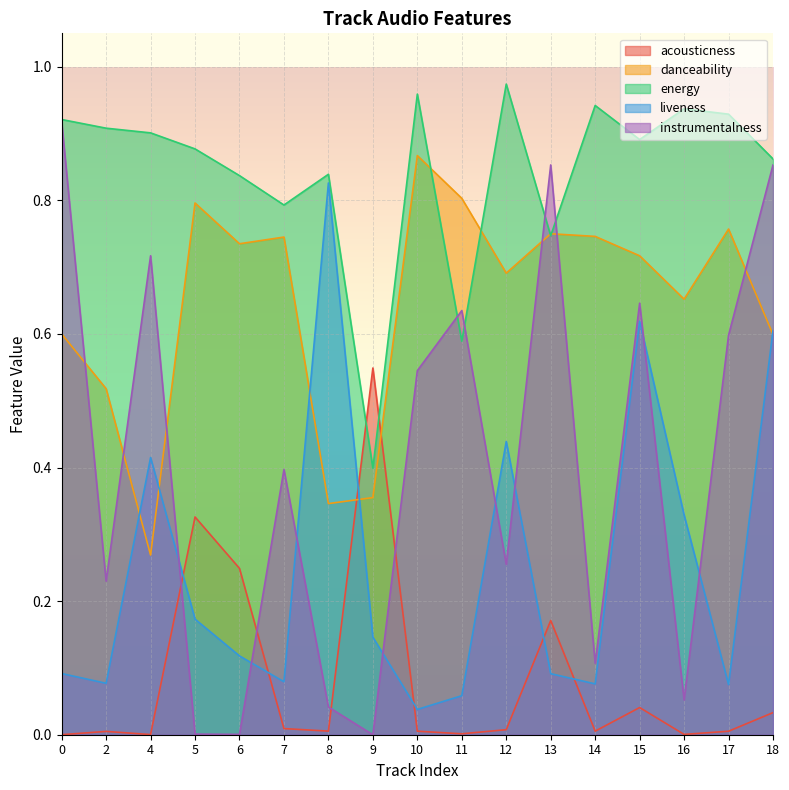

Is it true that liveness equals 0.3 at 16?

True